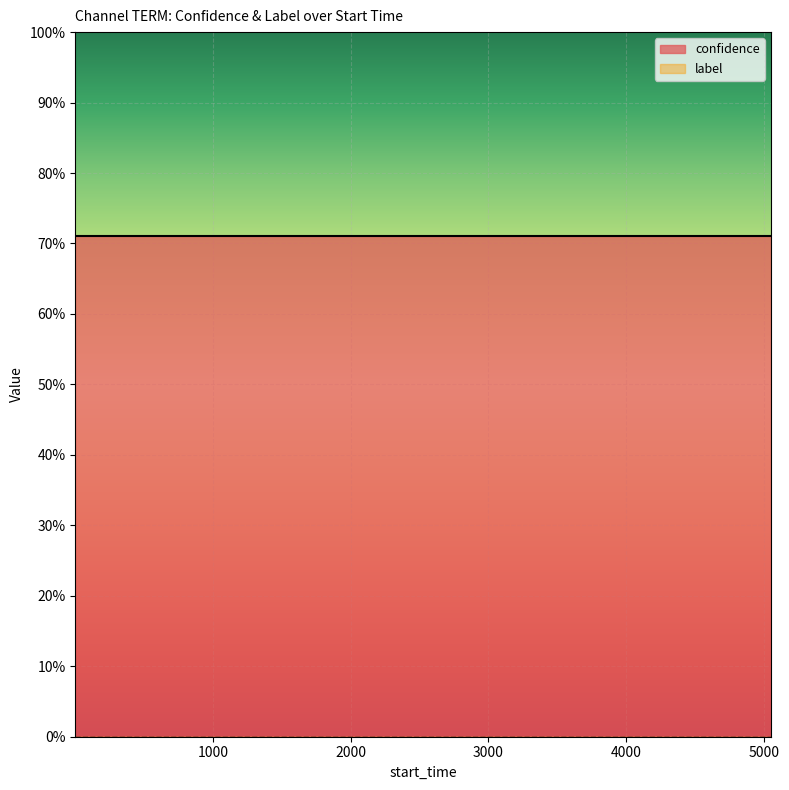

Reading left to right, list all the values displayed in this chart.

confidence: 0=0.7	1=0.7	2=0.7	3=0.7	4=0.7	5=0.7	6=0.7	7=0.7	8=0.7	9=0.7	10=0.7	11=0.7	12=0.7	13=0.7	14=0.7	15=0.7	16=0.7	17=0.7	18=0.7	19=0.7
label: 0=0.0	1=0.0	2=0.0	3=0.0	4=0.0	5=0.0	6=0.0	7=0.0	8=0.0	9=0.0	10=0.0	11=0.0	12=0.0	13=0.0	14=0.0	15=0.0	16=0.0	17=0.0	18=0.0	19=0.0